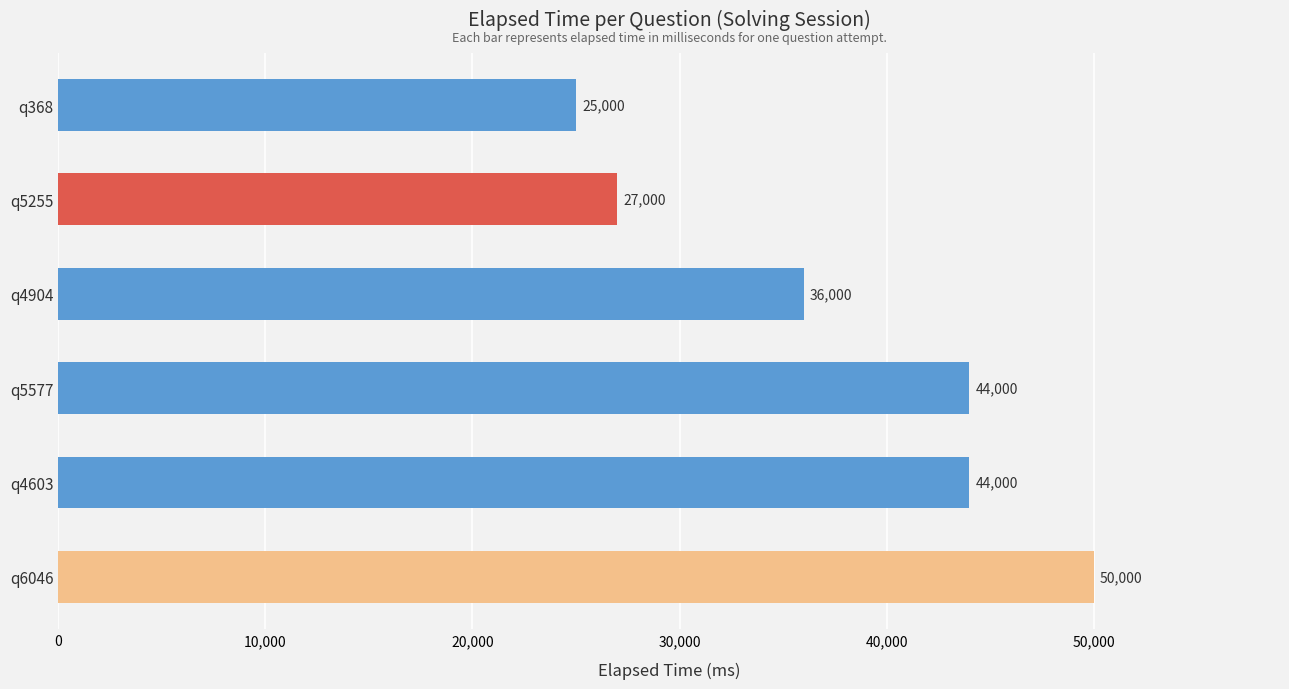

What is the sum of all values?

226000